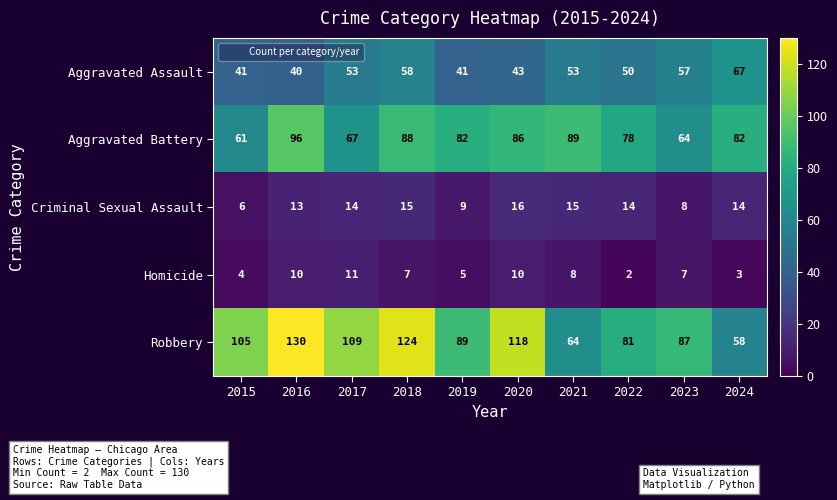

Which label corresponds to the largest value in the chart?

2016